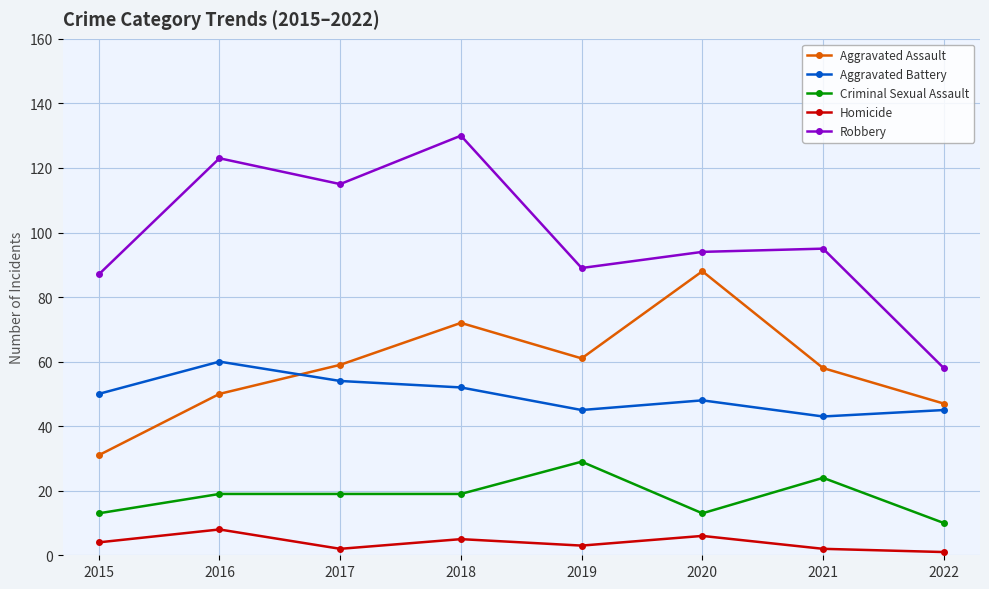

List the series in order of their peak value, highest first.

Robbery, Aggravated Assault, Aggravated Battery, Criminal Sexual Assault, Homicide